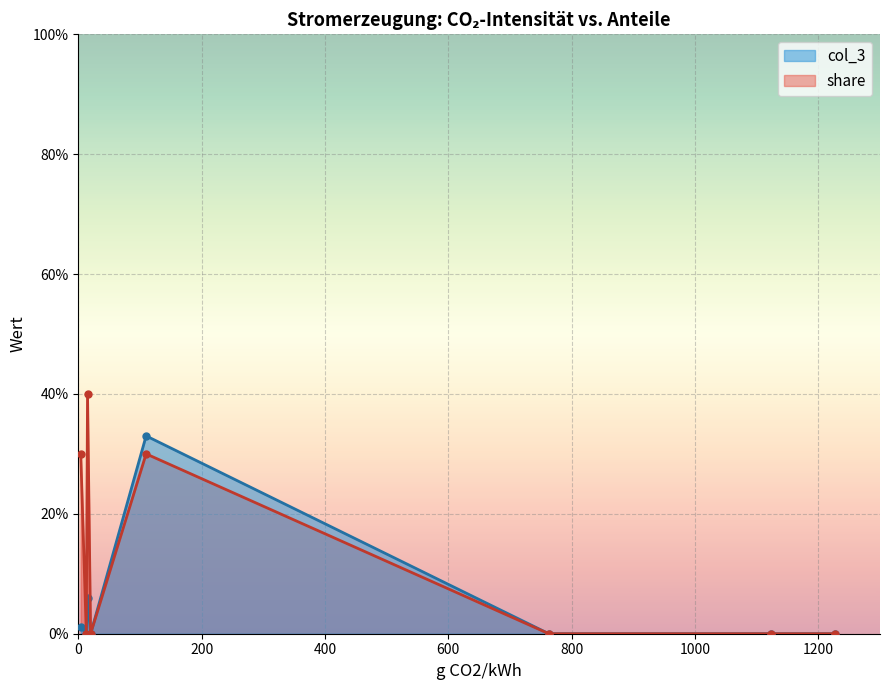

How many times do col_3 and share cross each other?

1